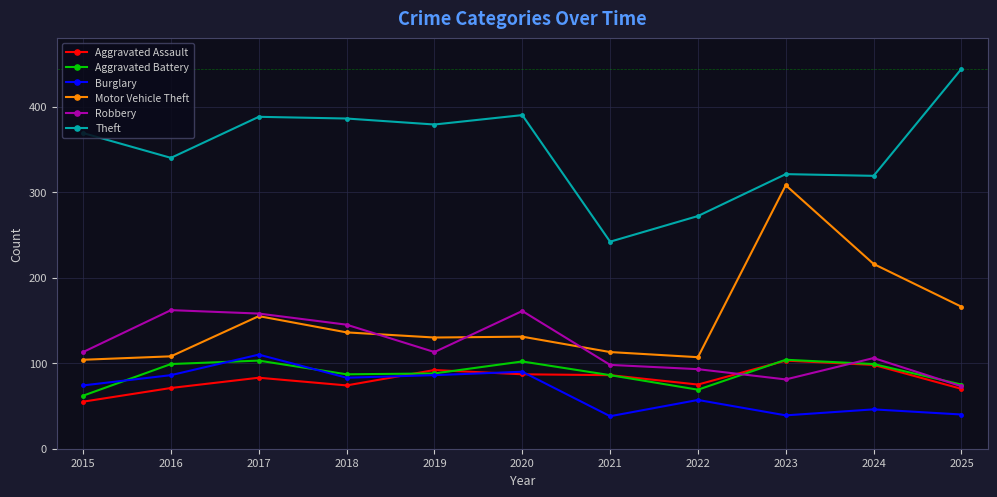

Where does the Aggravated Battery series first go above 88?

2016